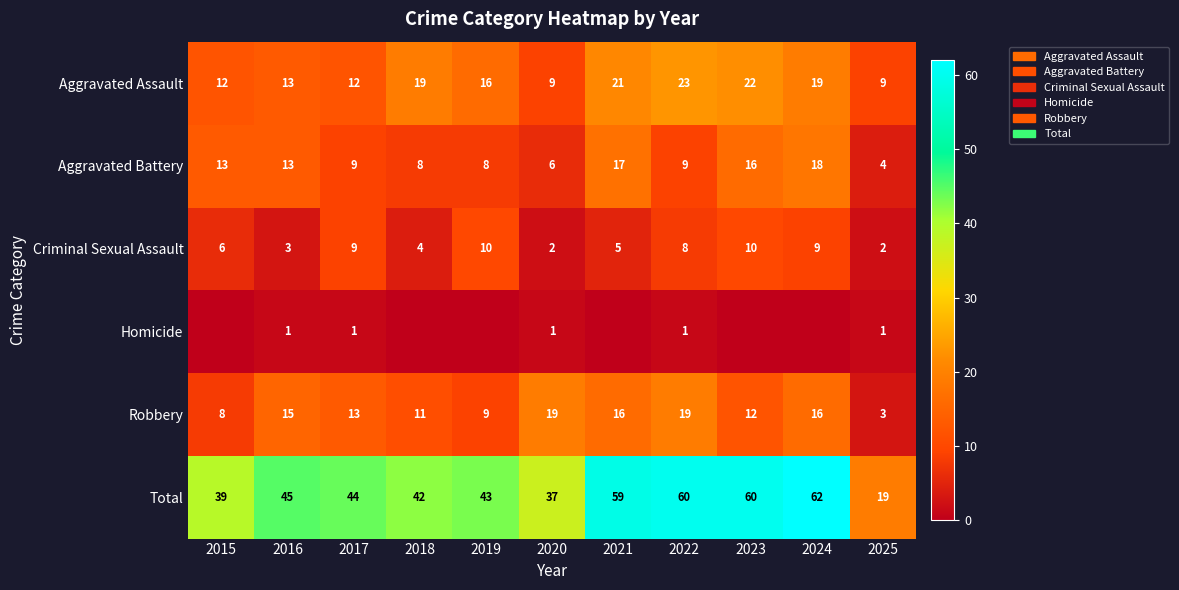

What is the greatest value displayed?

62